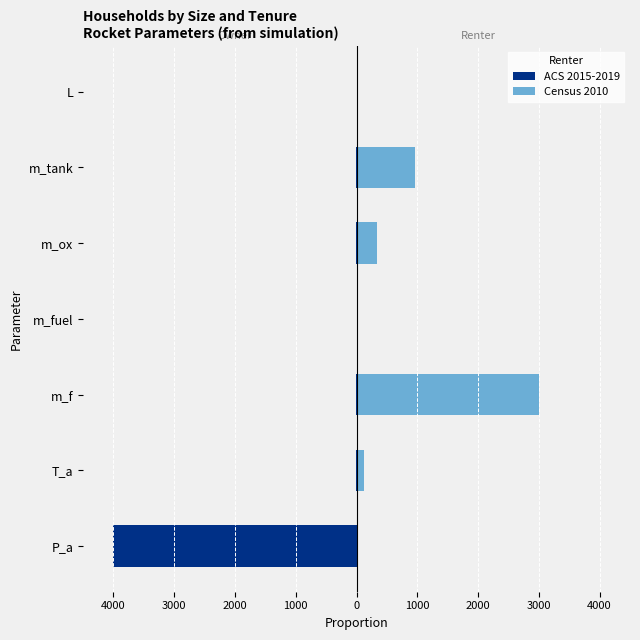

Rank the series by their average value, from highest to lowest.

Census 2010, ACS 2015-2019